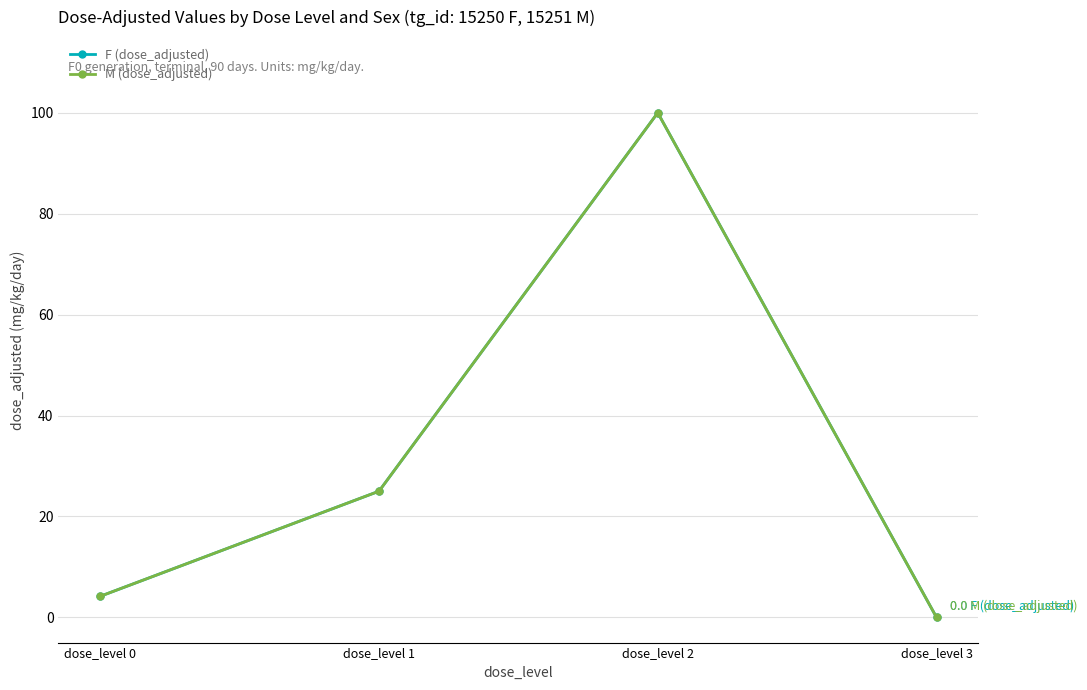

True or false: F (dose_adjusted) has more than 2 points higher than both neighbors.

False